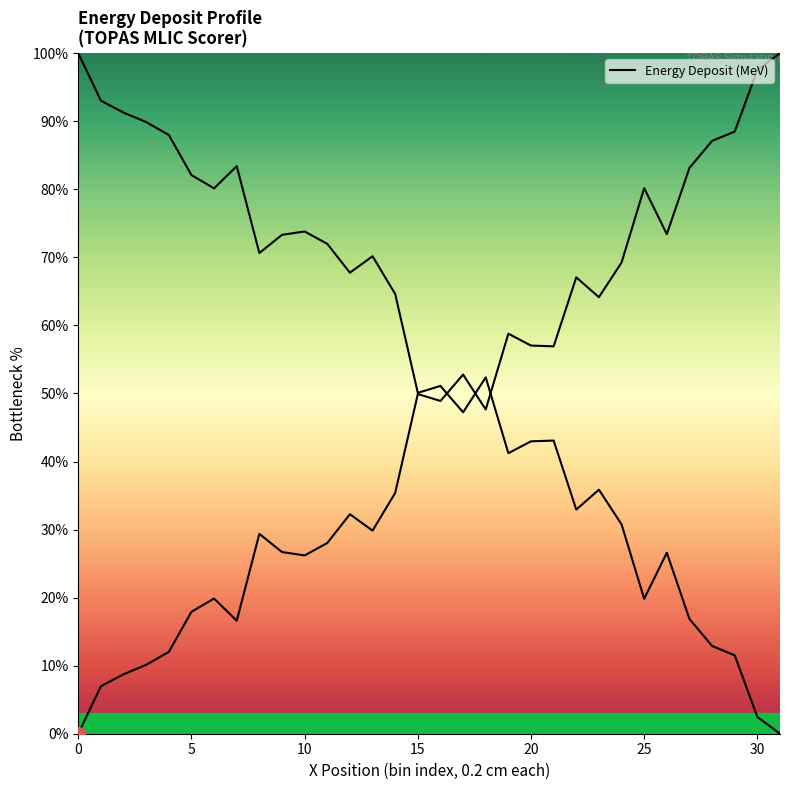

Does the chart have visible grid lines?

No